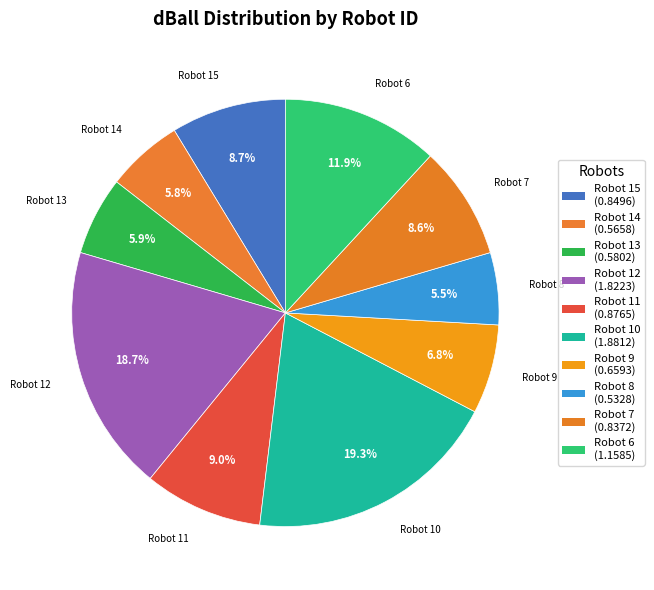

How much of the chart is everything except Robot 15?

91.3%